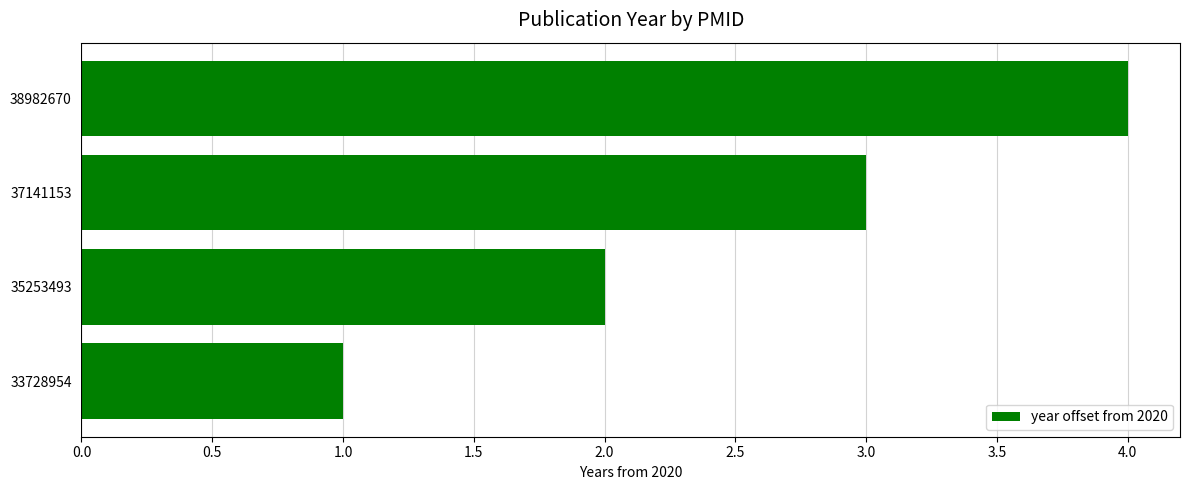

How many values are below 3?

2